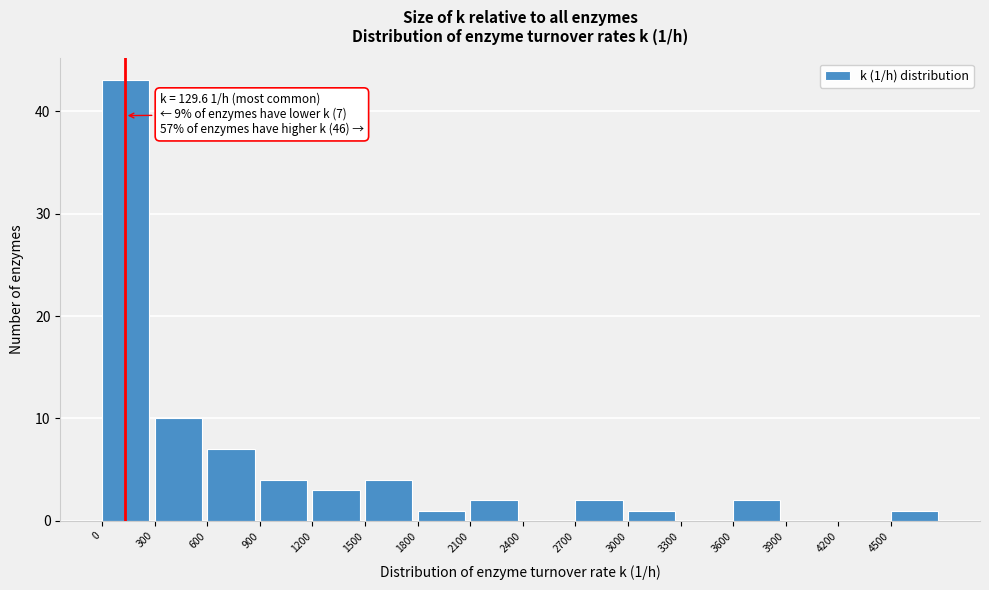

Which range on the x-axis has the tallest bar?

0 to 300